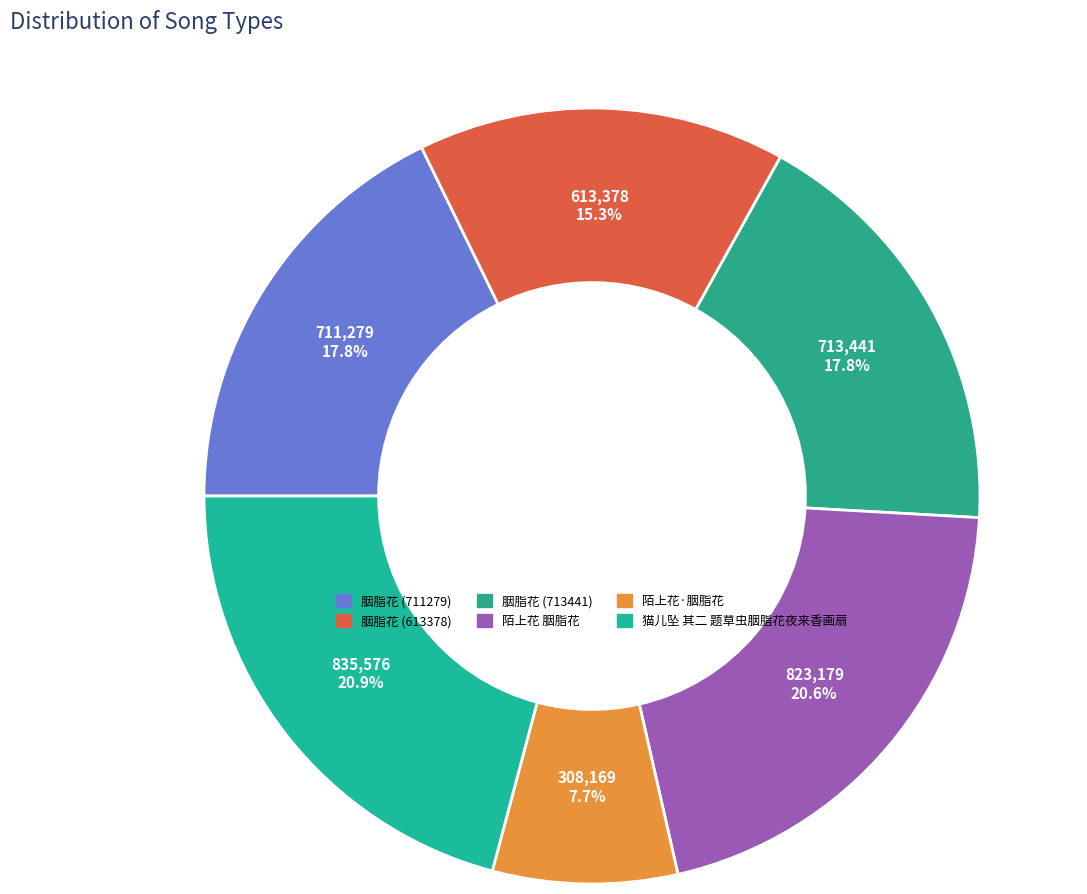

What is the ratio of the value at 猫儿坠 其二 题草虫胭脂花夜来香画扇 to the value at 陌上花 胭脂花?

1.0